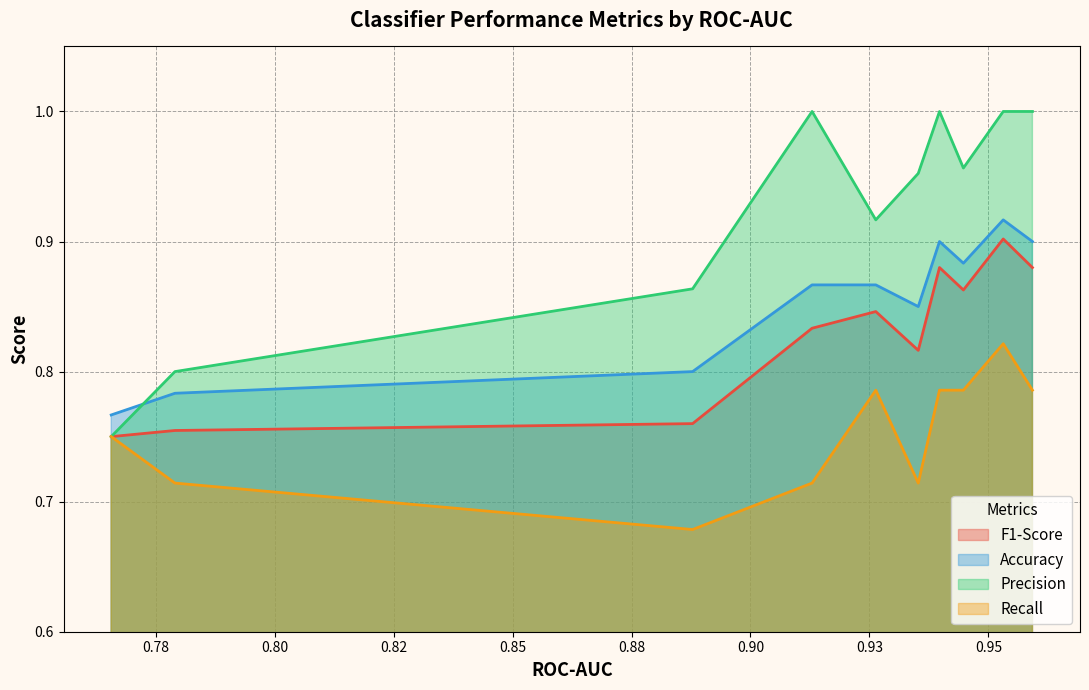

Which series has the largest total across all categories?

Precision